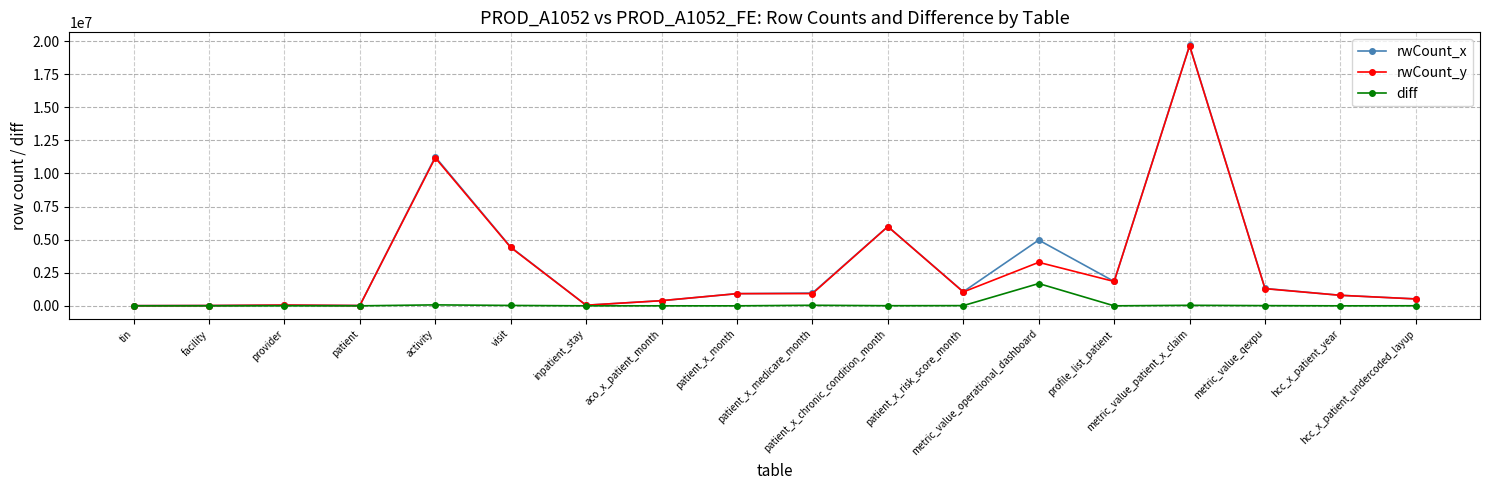

Read the rwCount_y value at metric_value_operational_dashboard, to the nearest 50.

3285100